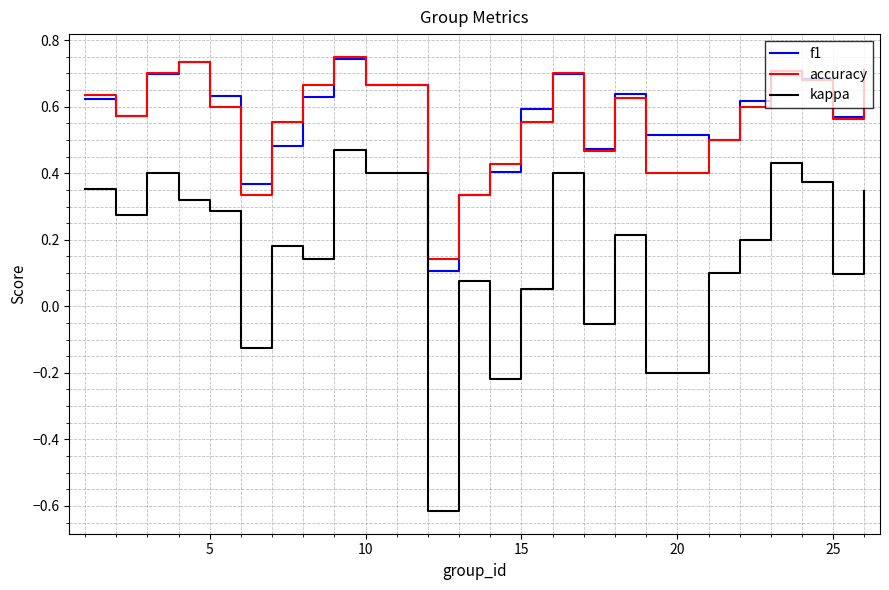

Which series has the largest range (max minus min)?

kappa